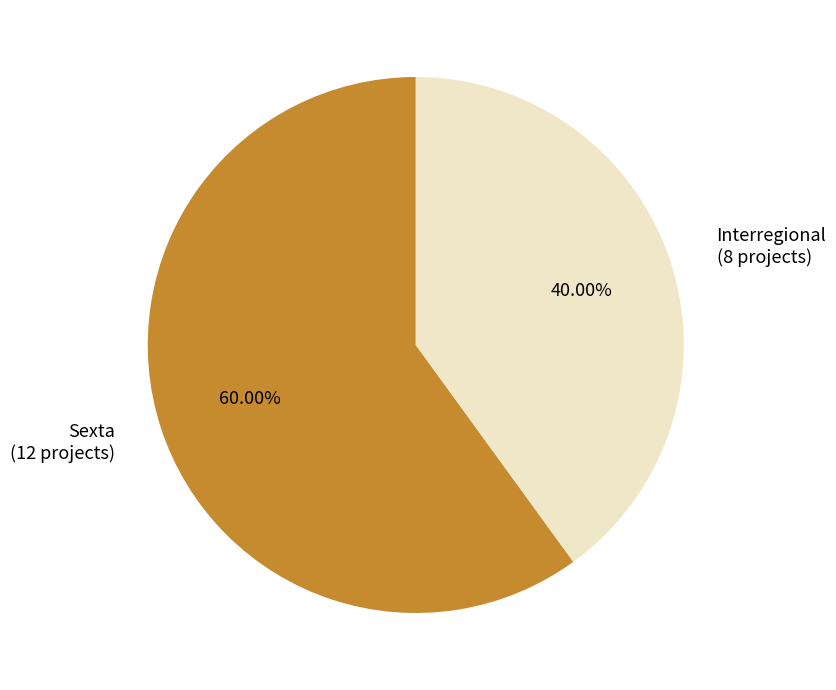

Is Sexta the majority of the pie?

Yes